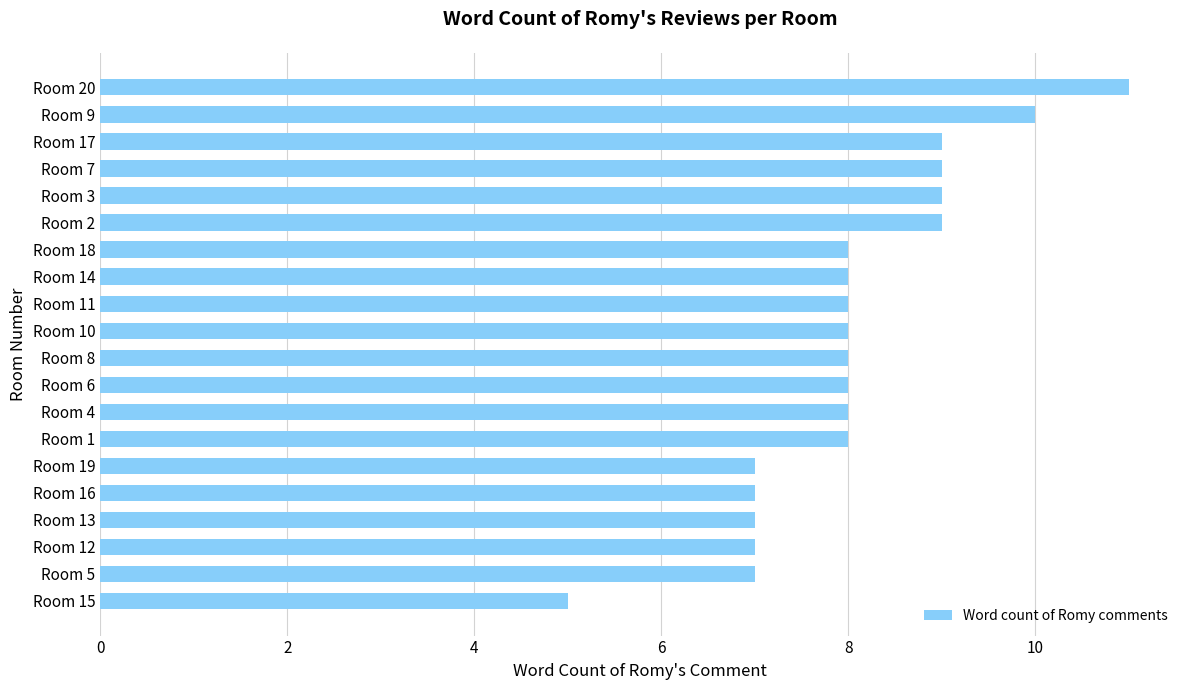

How many bars are there in total?

20